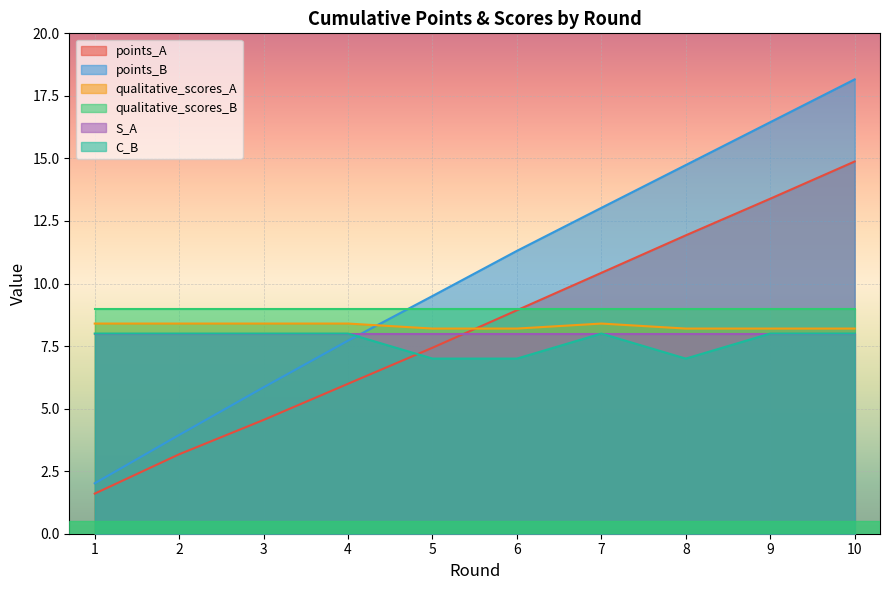

At which label does qualitative_scores_A reach its peak?

1